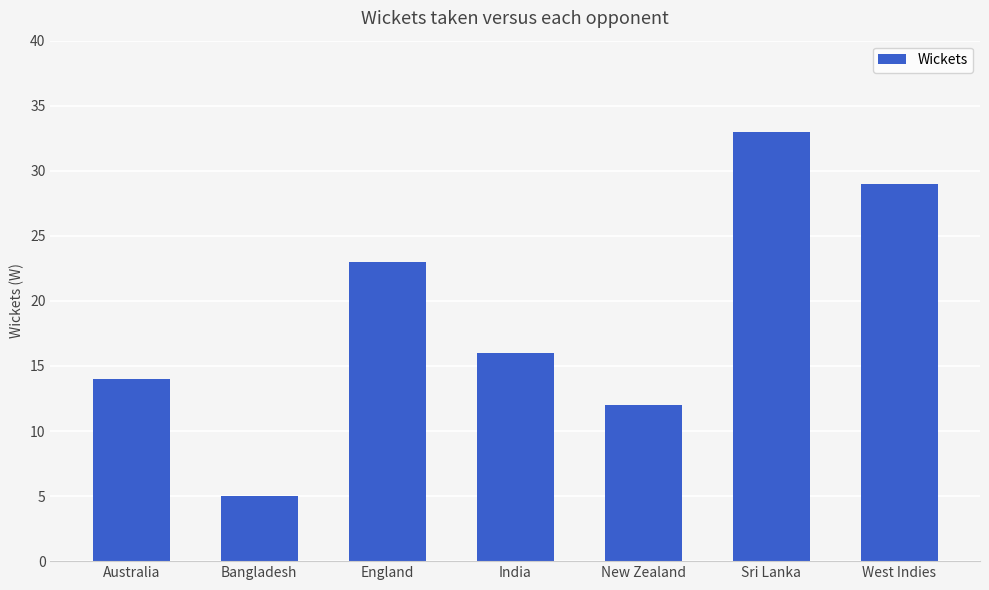

What is the change in value from India to New Zealand?

-4